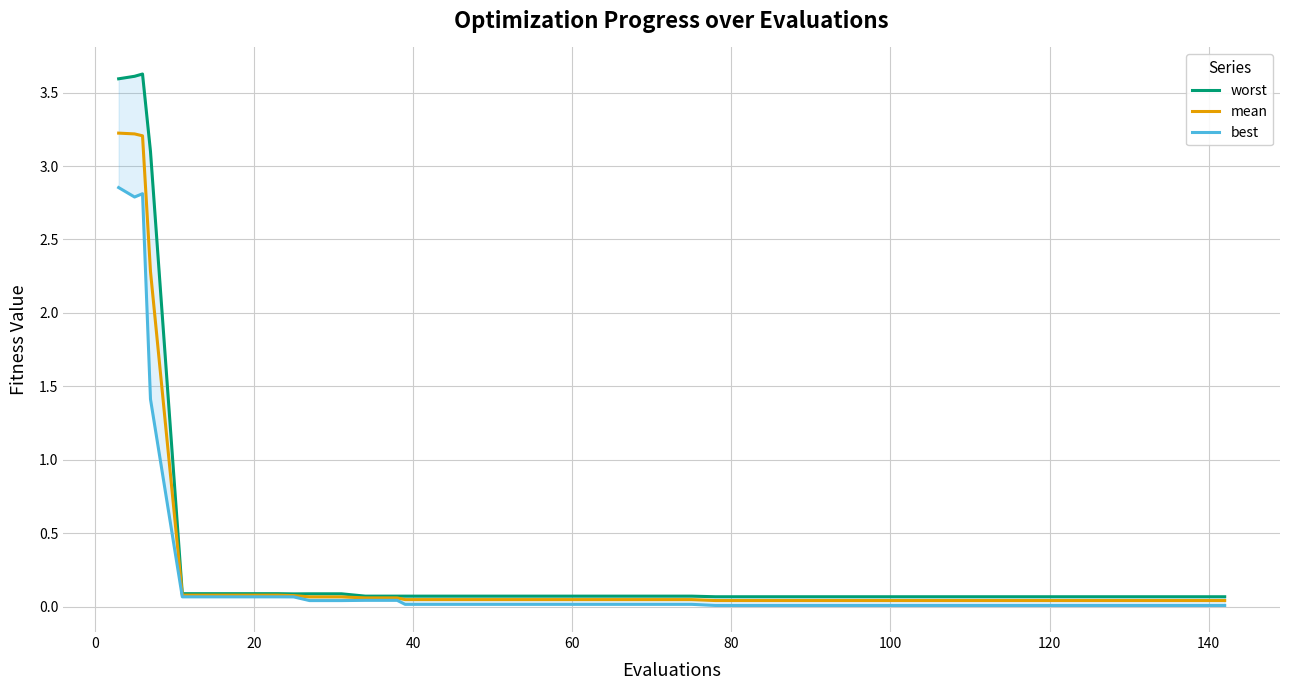

Rank the series by their maximum value, from highest to lowest.

worst, mean, best